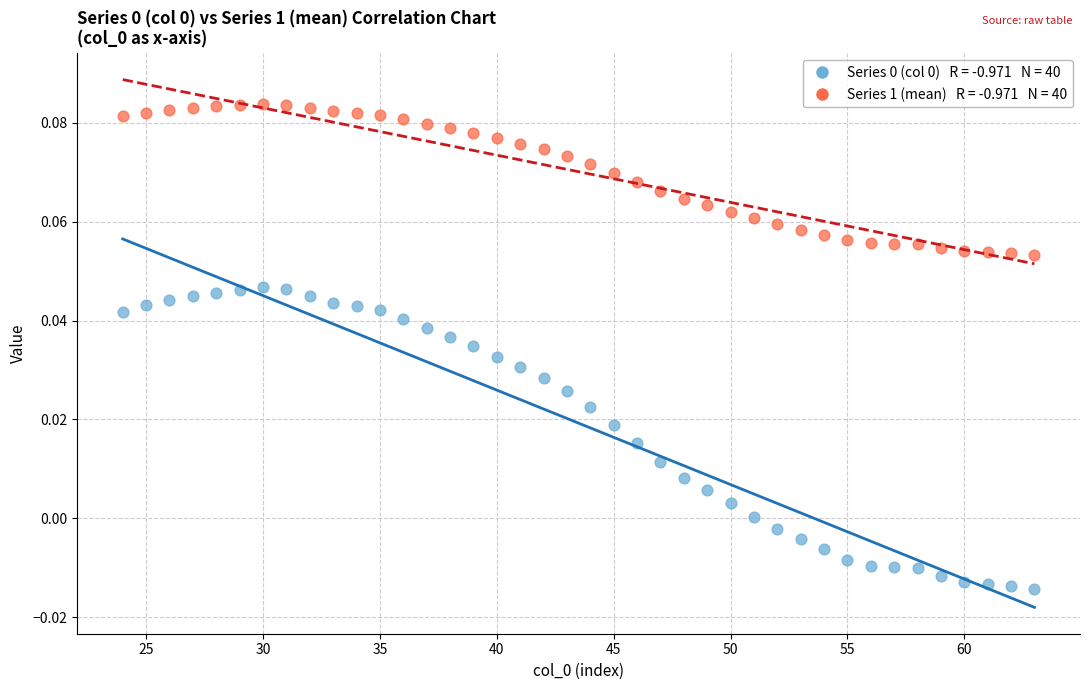

Across all data points, what is the range of X values (max minus min)?

39.0